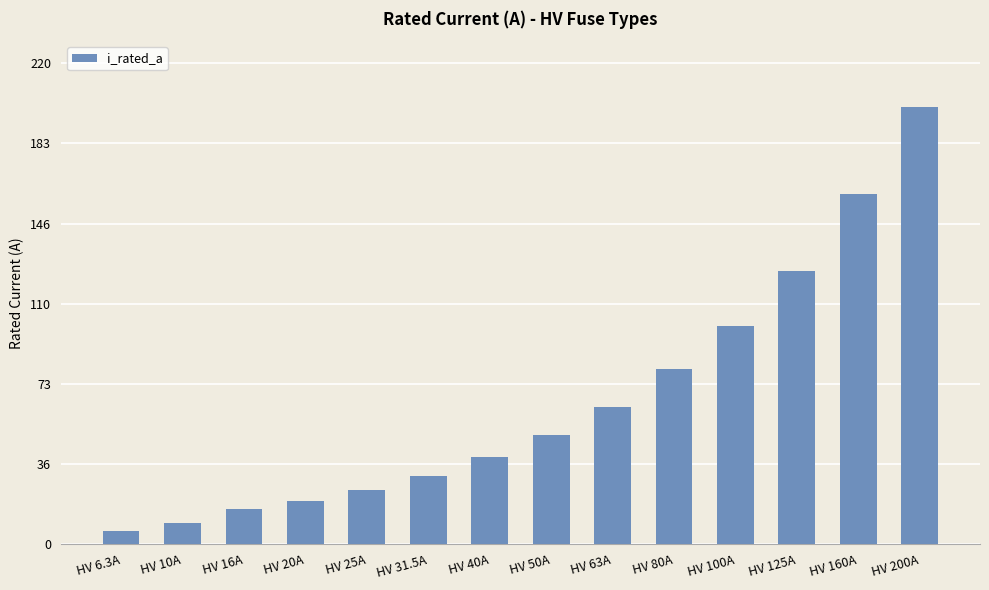

Which has a higher value, HV 160A or HV 40A?

HV 160A